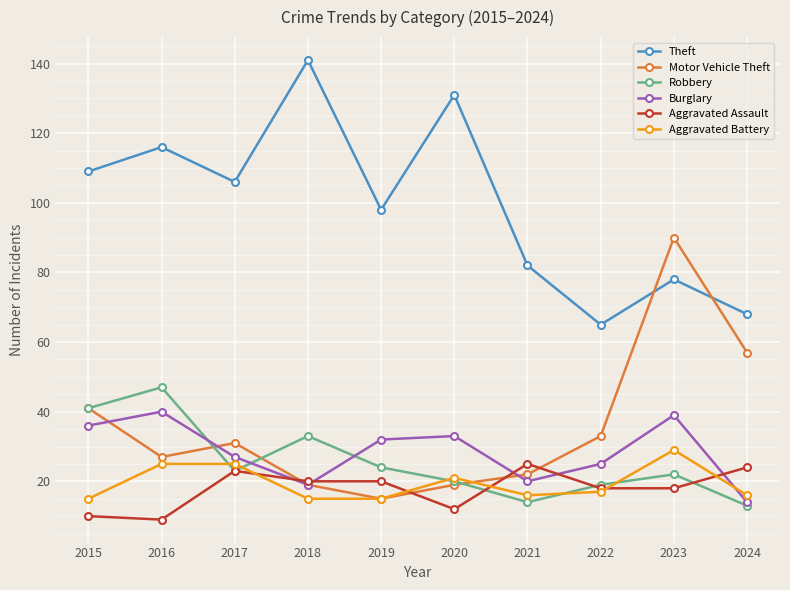

Which series changed the most between 2018 and 2023?

Motor Vehicle Theft